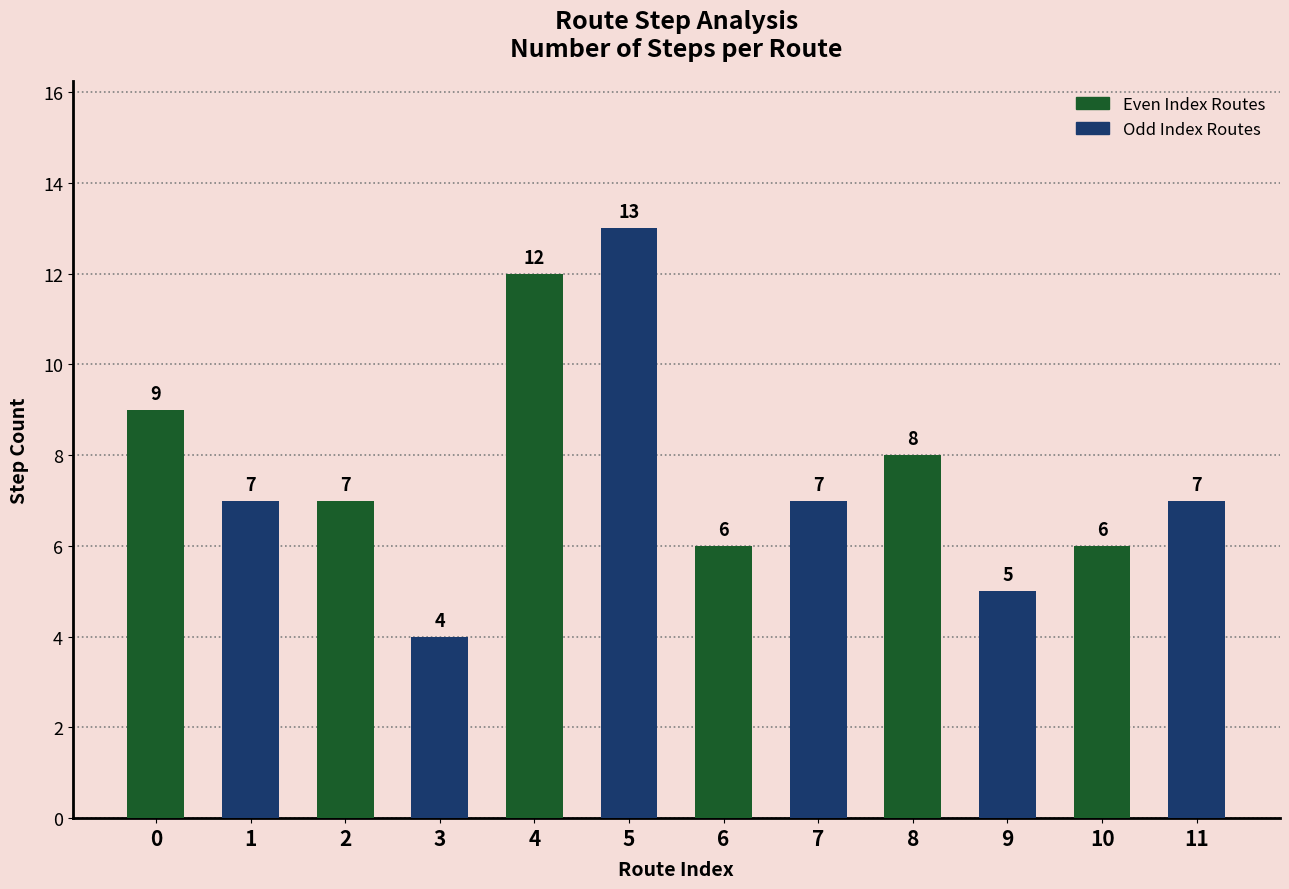

What is the value of the 1st bar from the left?

9